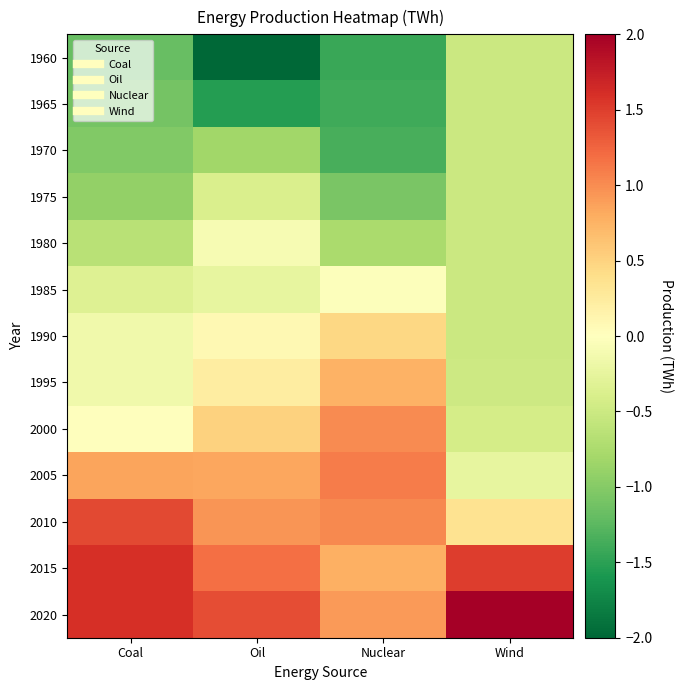

How many categories are shown in the chart?

4